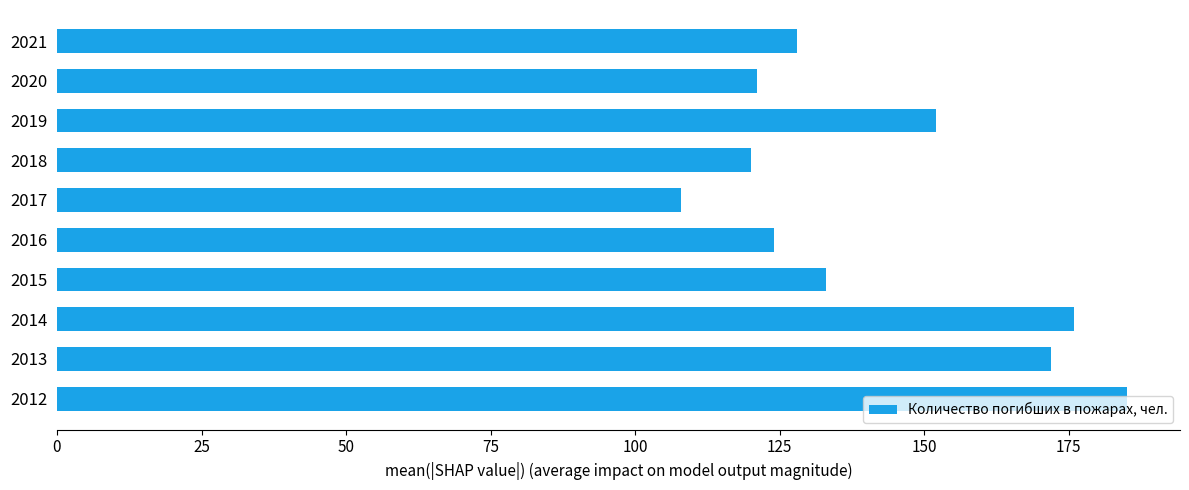

The value at 2018 is 120. True or false?

True